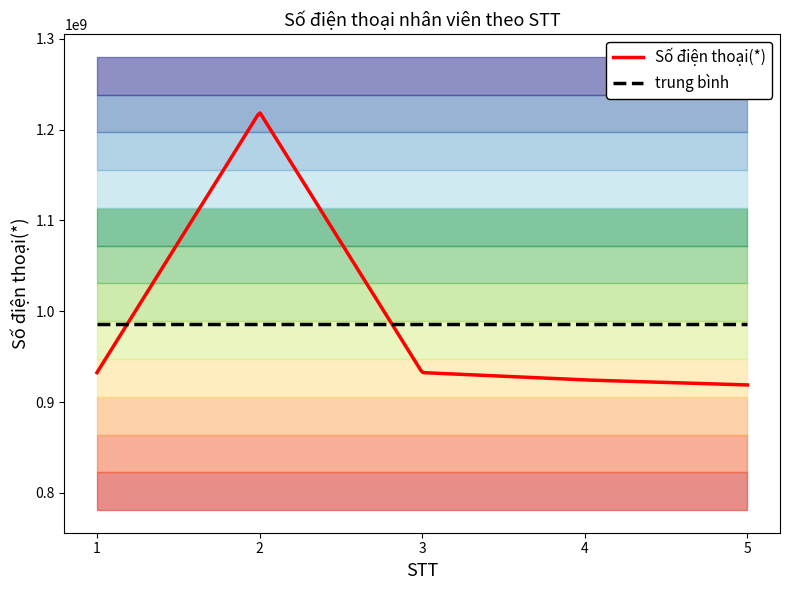

What is the difference between the values at 4 and 2?

295027283